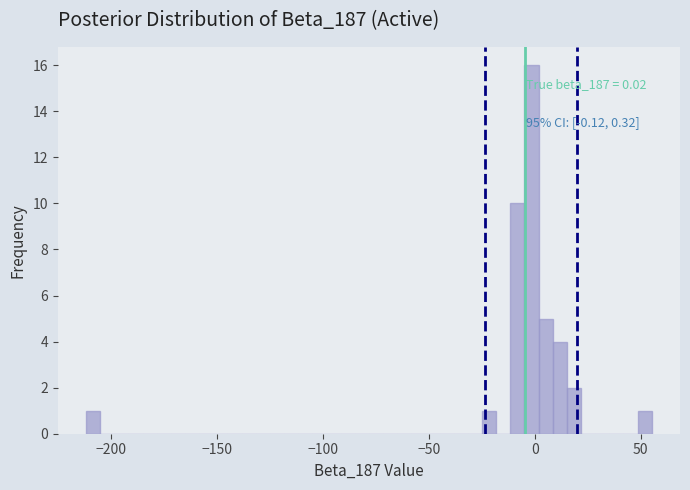

Read against the x-axis, roughly where is the centre of the tallest bar?

0